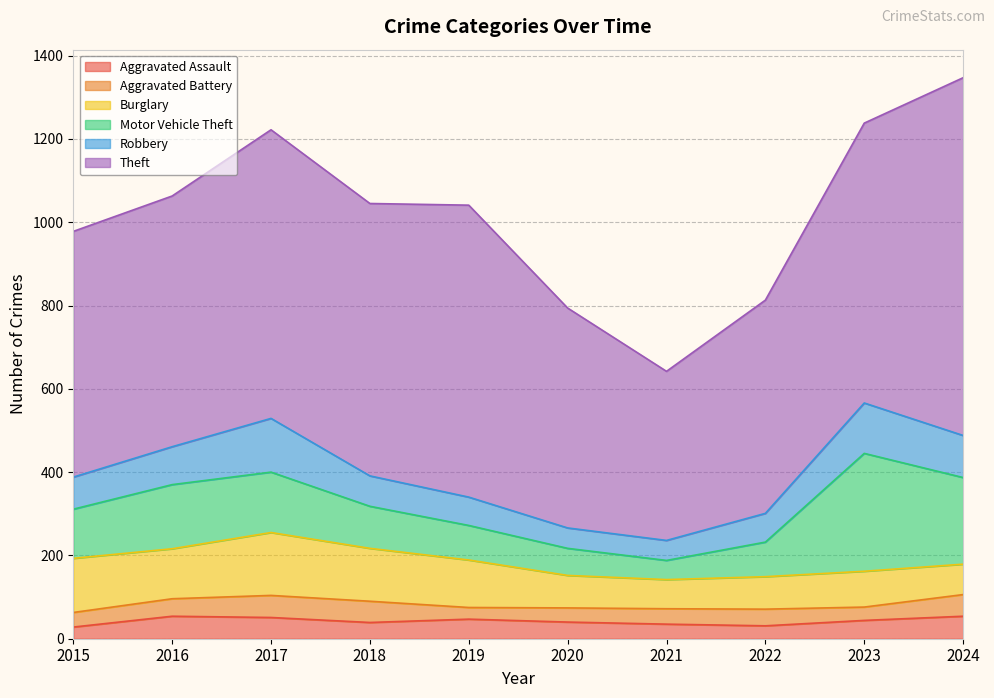

What is the difference between the maximum and minimum values in the Aggravated Assault series?

26